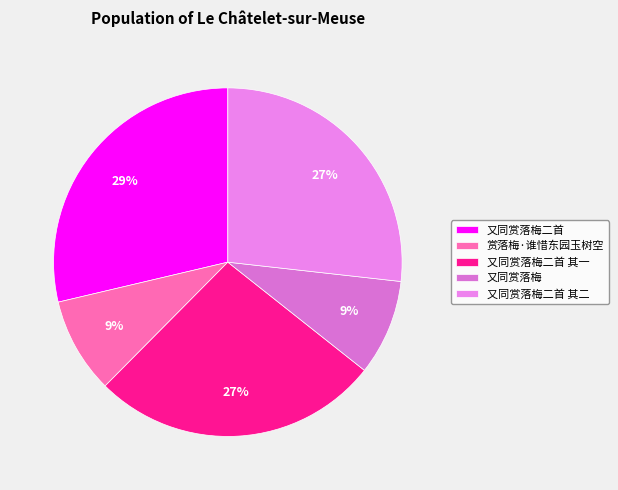

How many slices are in this pie chart?

5